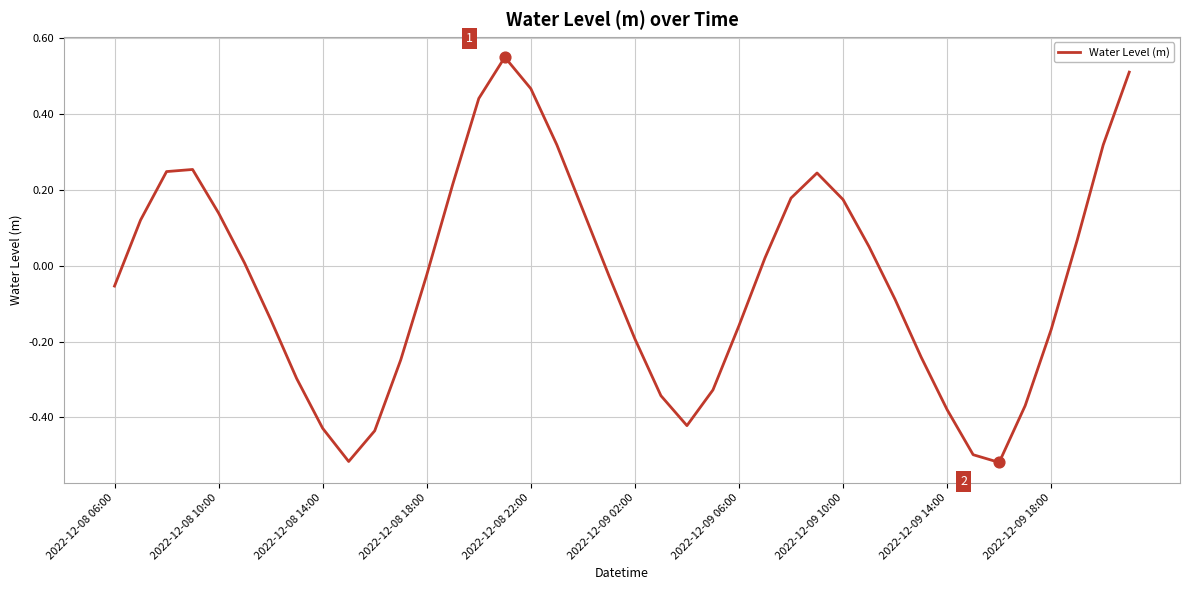

What is the difference between the maximum and minimum values?

1.1